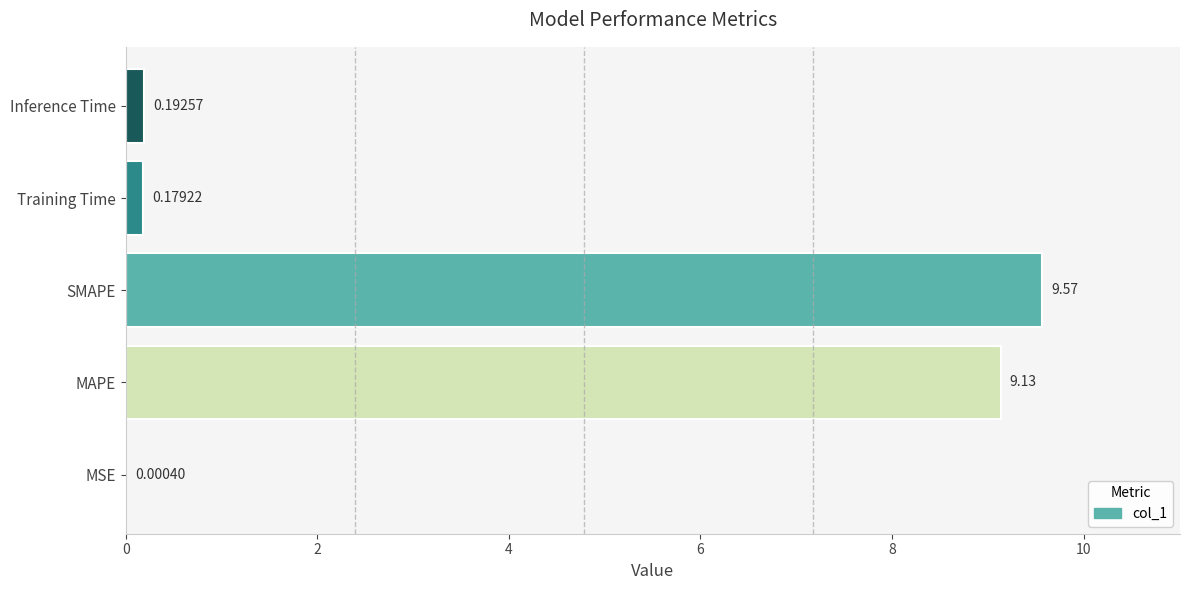

At which category does the chart reach its peak across all series?

SMAPE